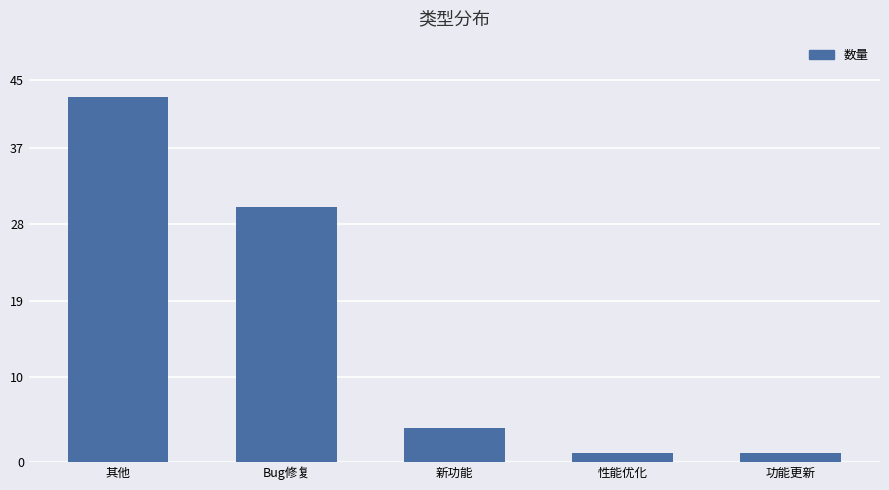

Where is the data nearest to the value 22?

Bug修复